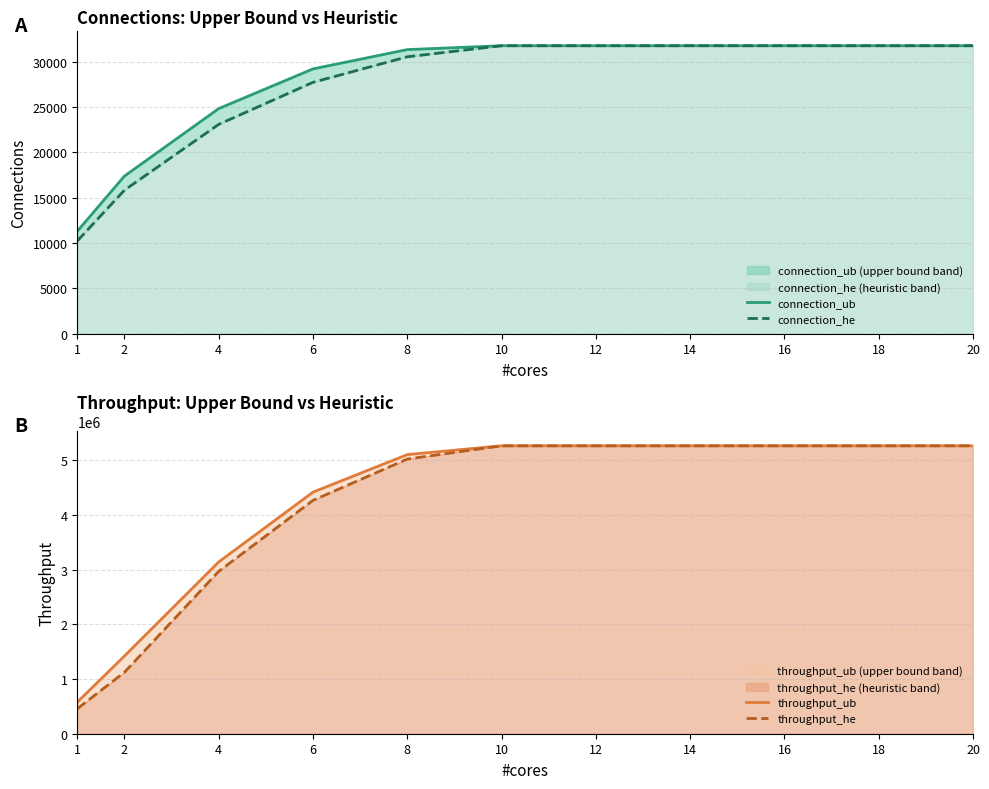

Where is connection_he nearest to the value 20991?

4